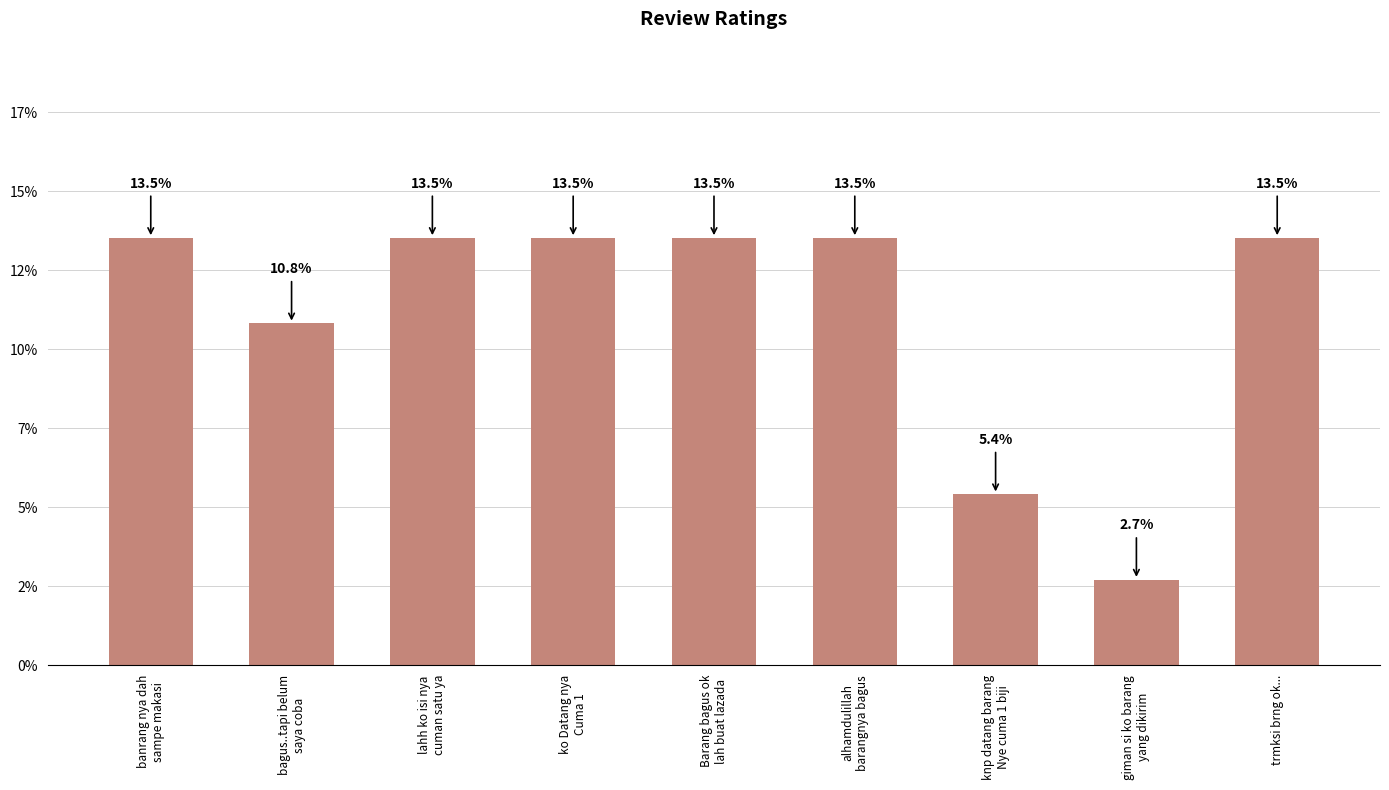

Reading left to right, what are all the values shown in this chart?

13.5	10.8	13.5	13.5	13.5	13.5	5.4	2.7	13.5